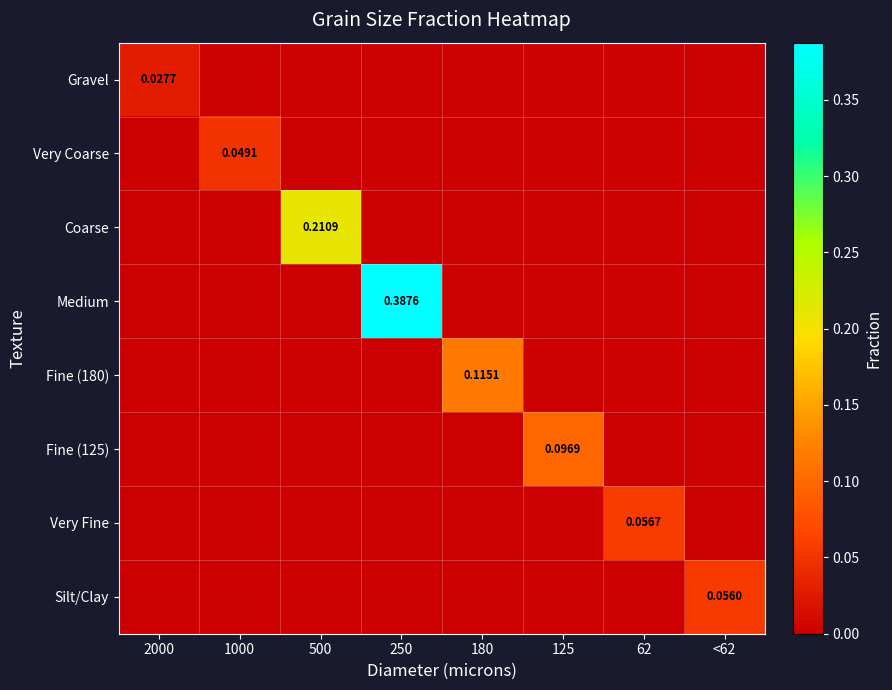

Is the value of Very Coarse at 1000 greater than the value of Fine (125) at 125?

No